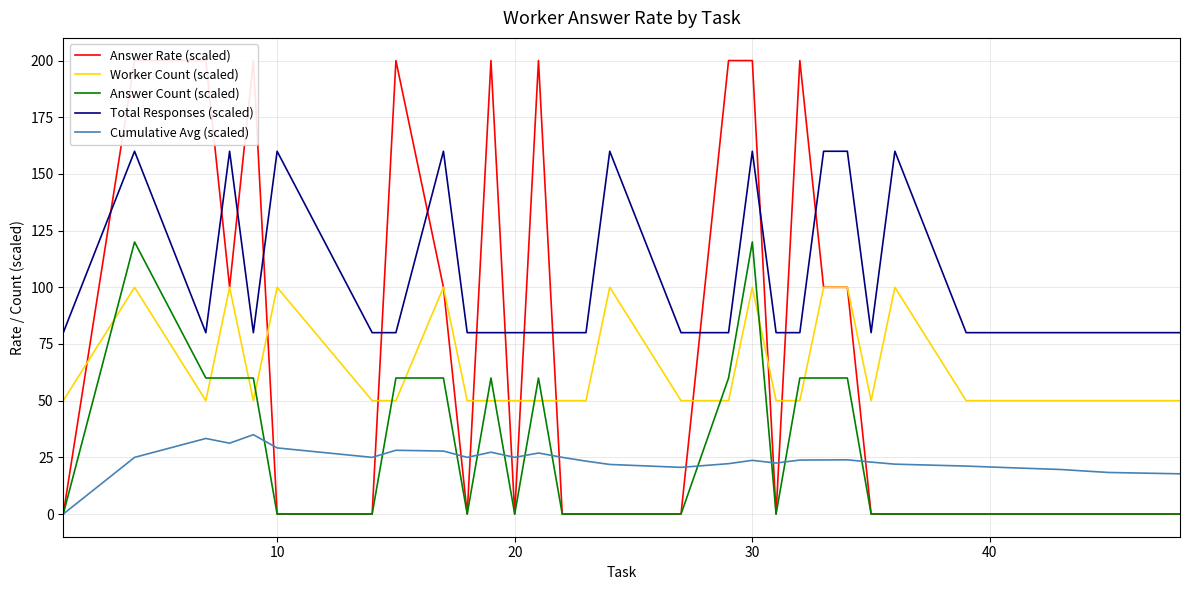

True or false: Worker Count (scaled) and Answer Count (scaled) cross at least once.

True